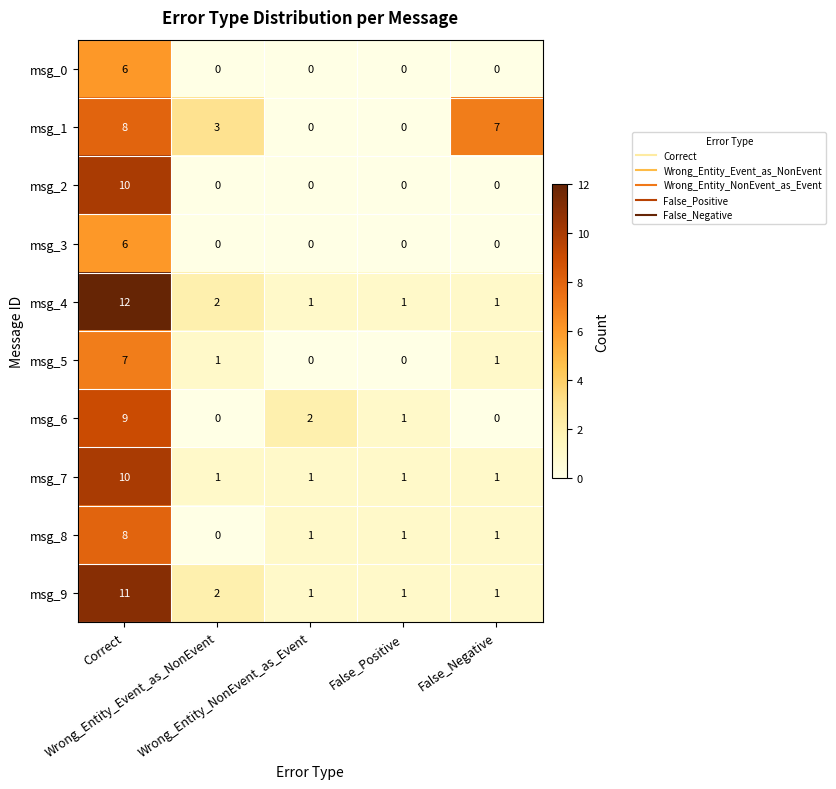

What is the spread (max minus min) of values at False_Positive?

1